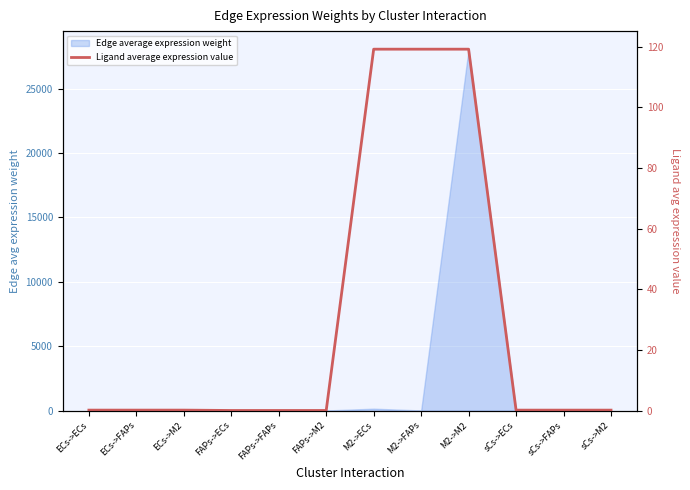

What is the average value?

29.9